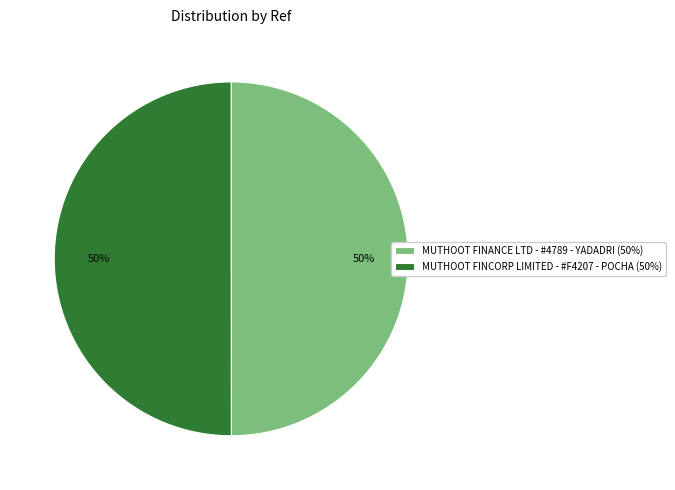

The MUTHOOT FINANCE LTD - #4789 - YADADRI slice represents 59% of the pie. True or false?

False